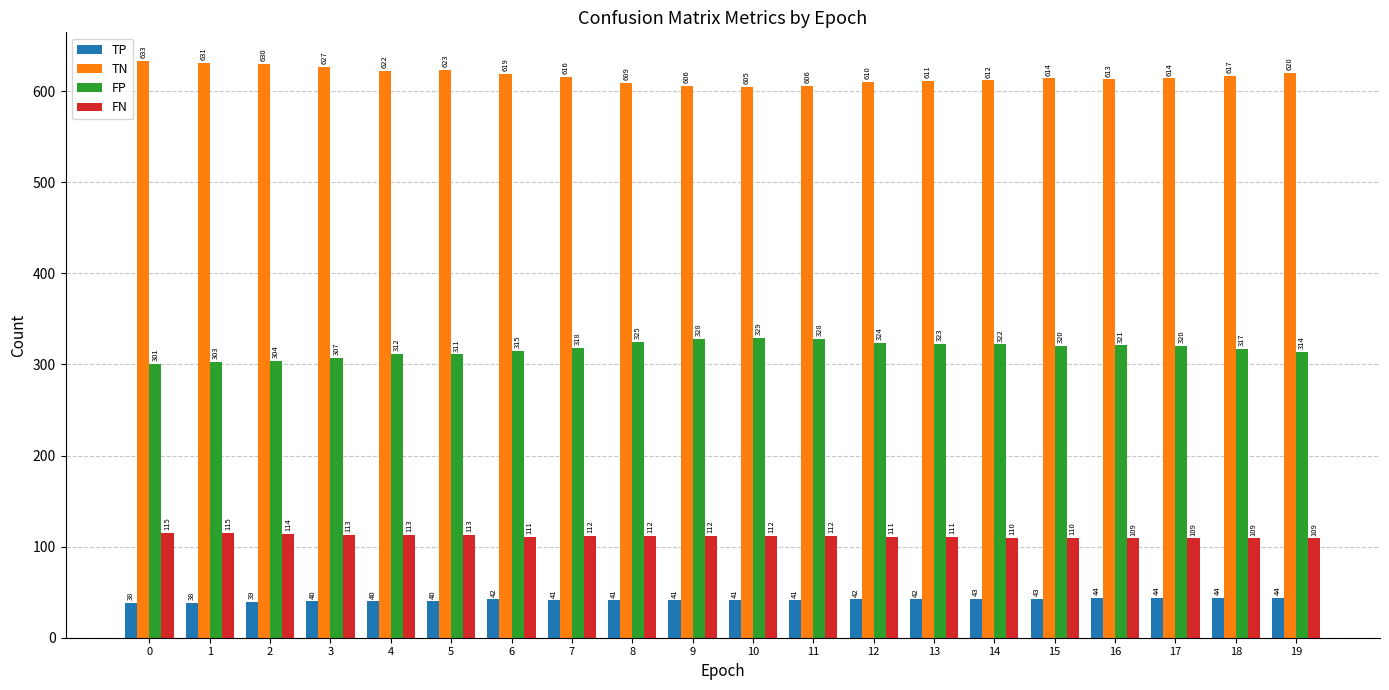

Is it true that TN equals 348 at 12?

False